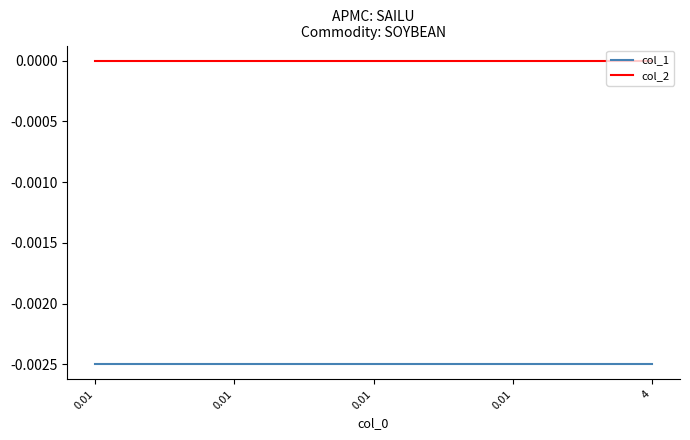

Is the value of col_2 at 4 greater than the value of col_1 at 0.01?

Yes